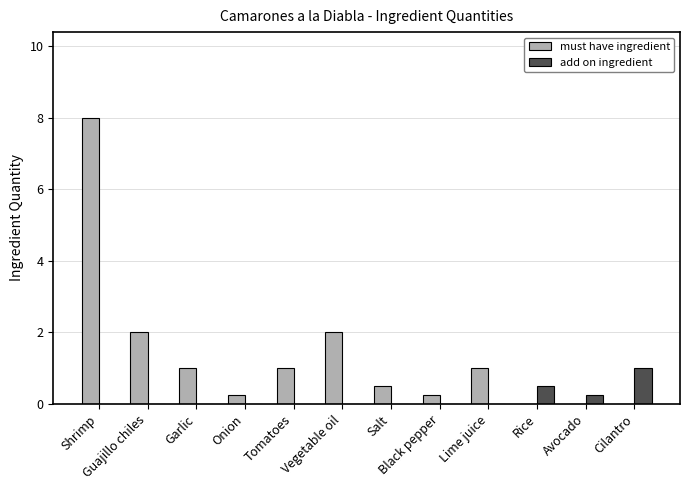

Read the must have ingredient value at Vegetable oil.

2.0